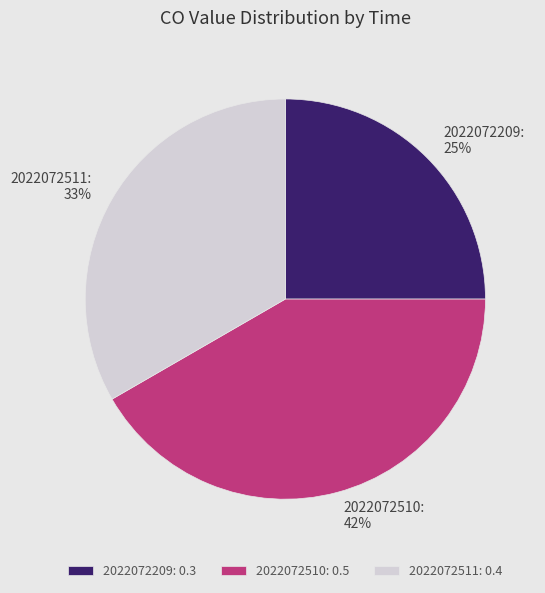

To the nearest percent, what portion does 2022072511 represent?

33%